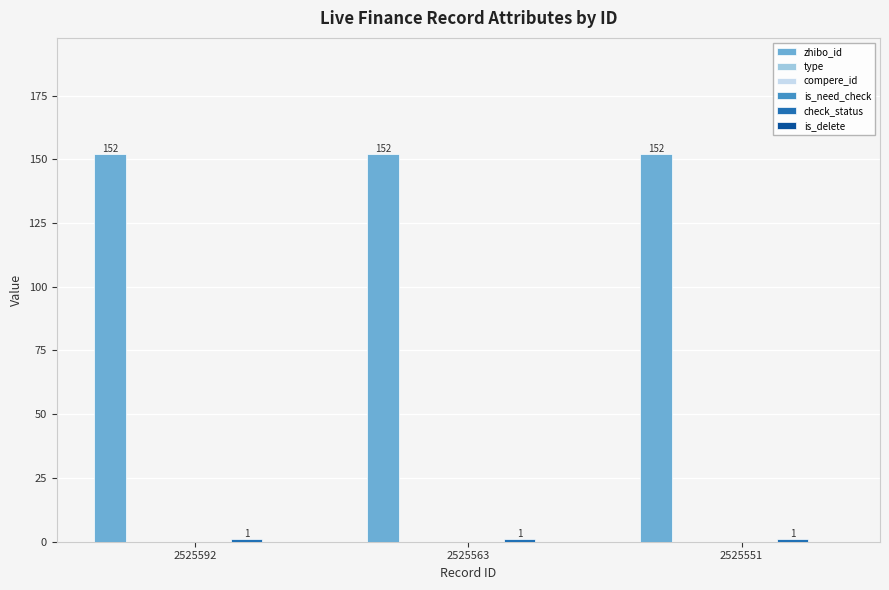

Which series has the largest total across all categories?

zhibo_id